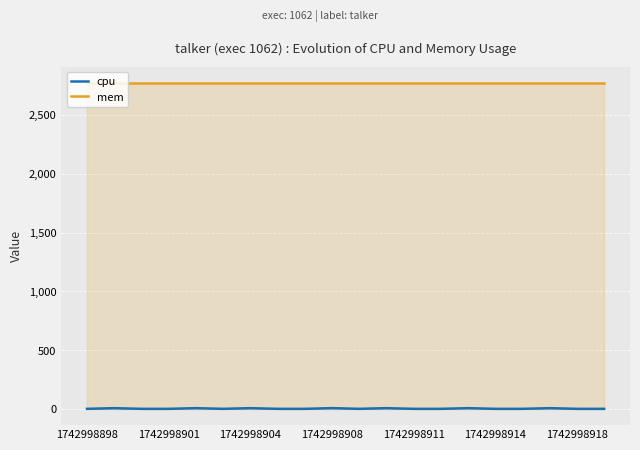

What is the maximum value shown in the chart?

2772.0